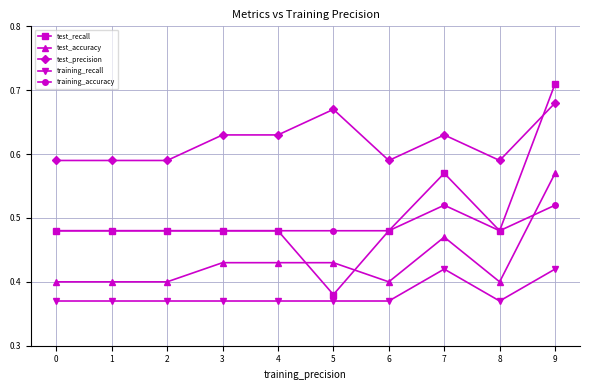

List the series in order of their peak value, lowest first.

training_recall, training_accuracy, test_accuracy, test_precision, test_recall